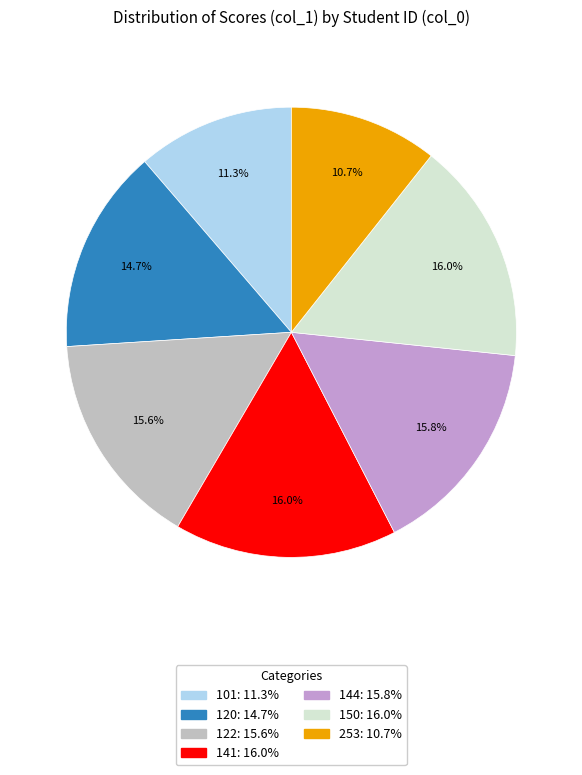

To the nearest percent, what percentage of the pie is 122?

16%